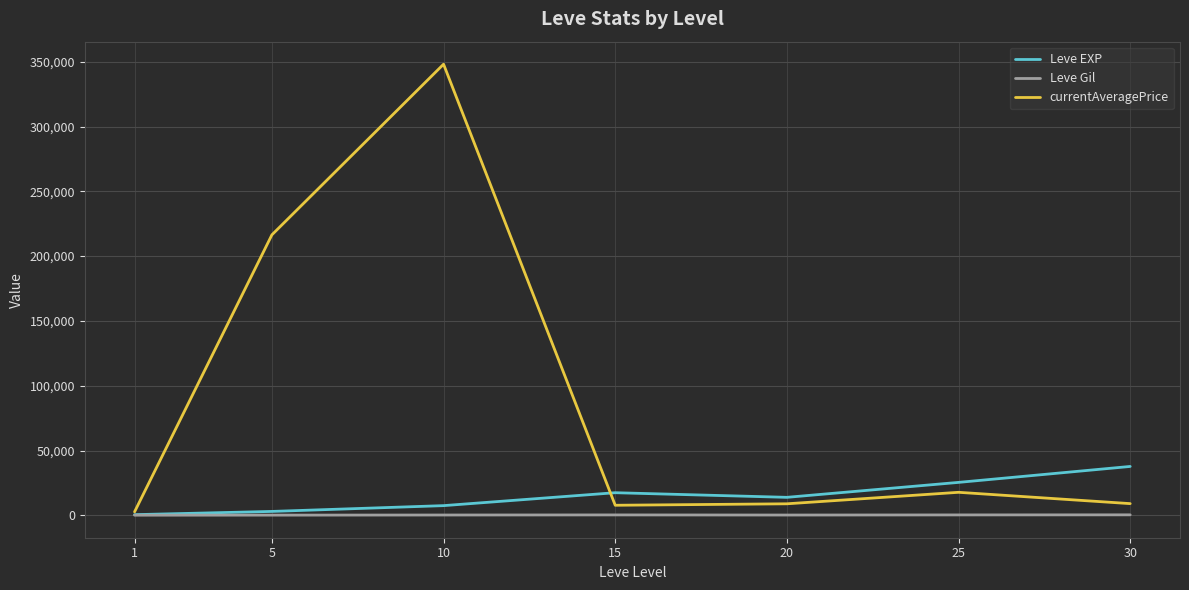

Which series has the largest range (max minus min)?

currentAveragePrice